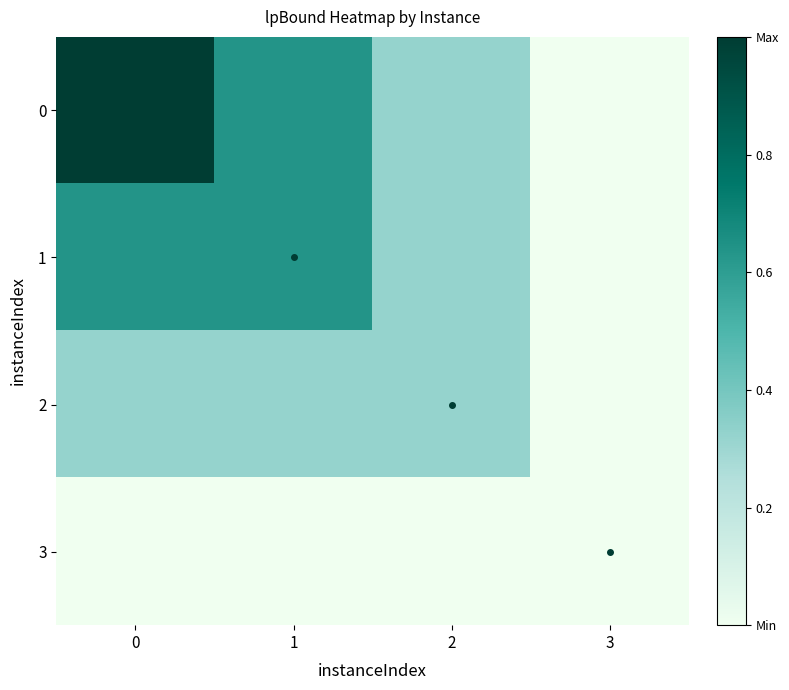

Rank the series by their average value, from lowest to highest.

3, 2, 1, 0